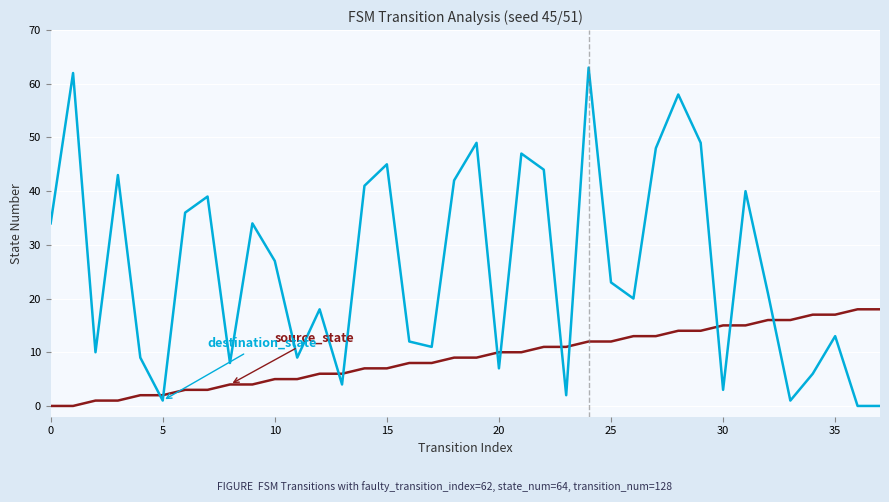

What is the maximum value shown in the chart?

63